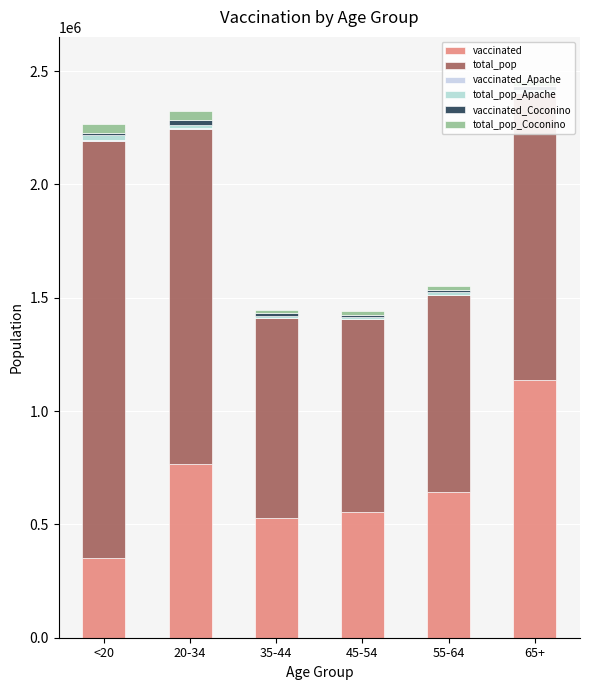

Are the bars grouped side by side (vs. stacked)?

No